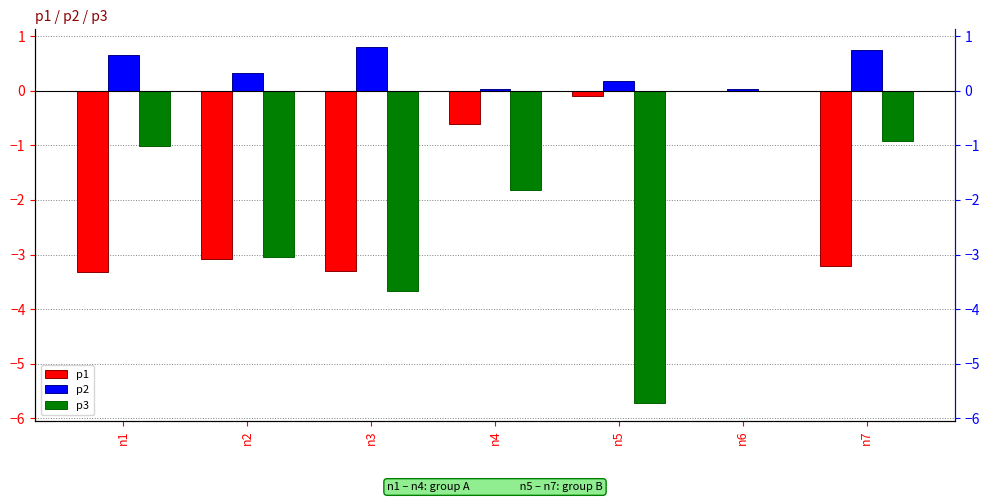

What is the minimum value for p1?

-3.3